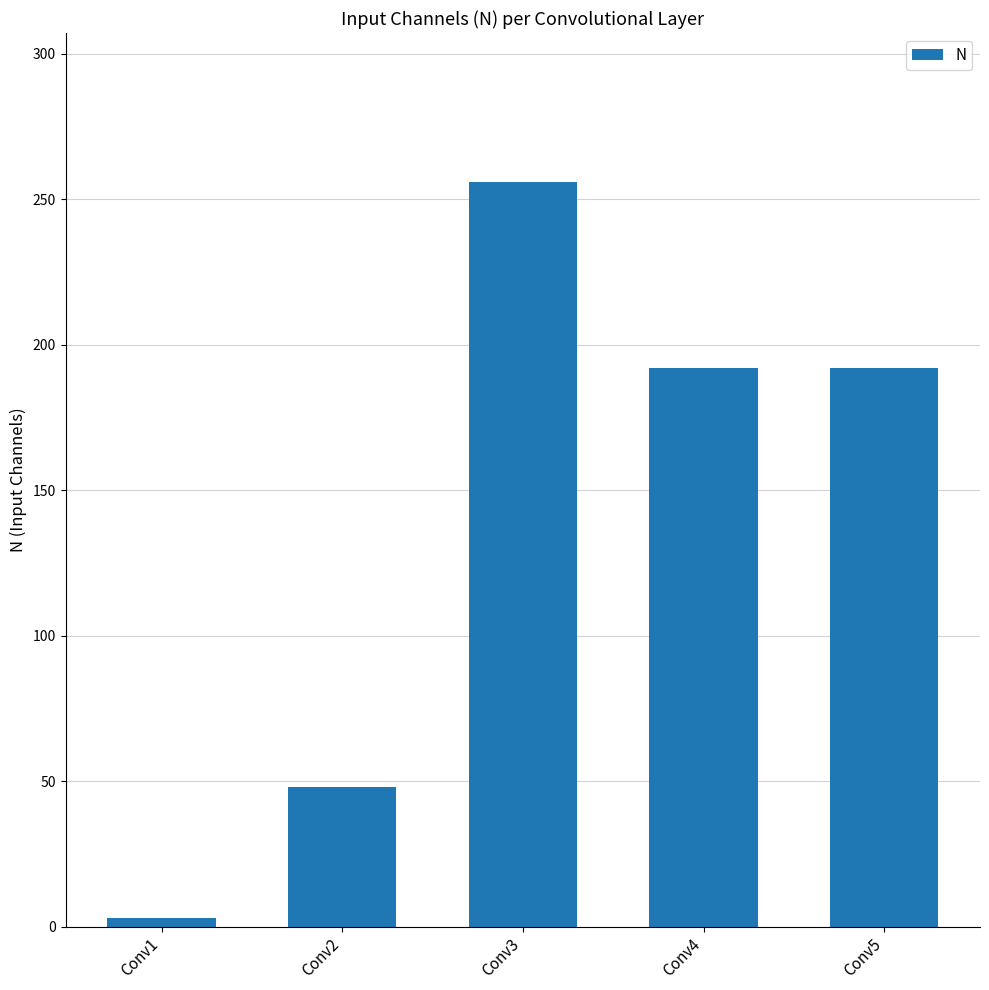

Are the bars grouped side by side (vs. stacked)?

No